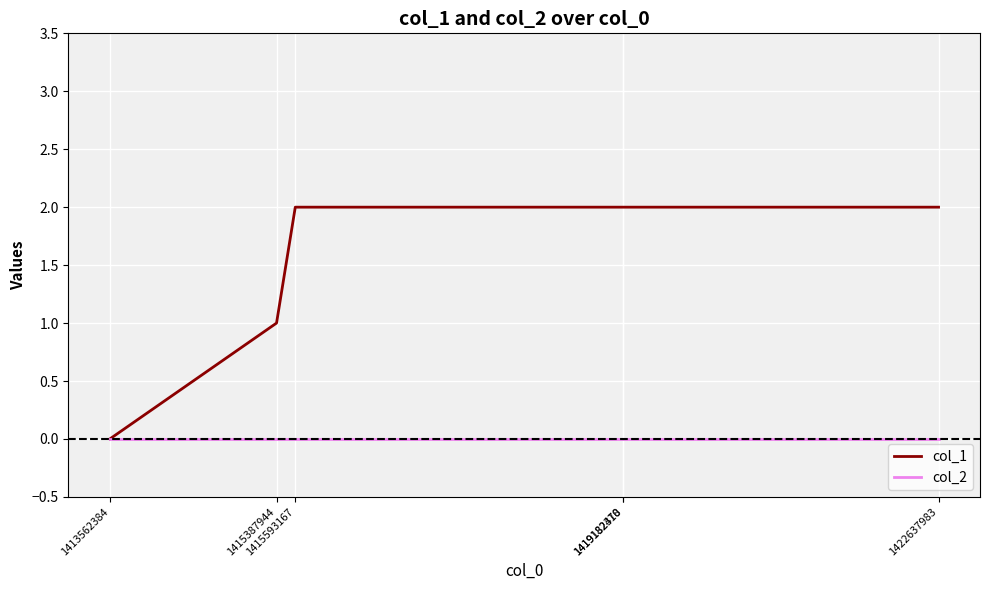

Reading left to right, extract all data points from this chart.

col_1: 1413562384=0	1415387944=1	1415593167=2	1419182370=2	1419182418=2	1422637983=2
col_2: 1413562384=0	1415387944=0	1415593167=0	1419182370=0	1419182418=0	1422637983=0